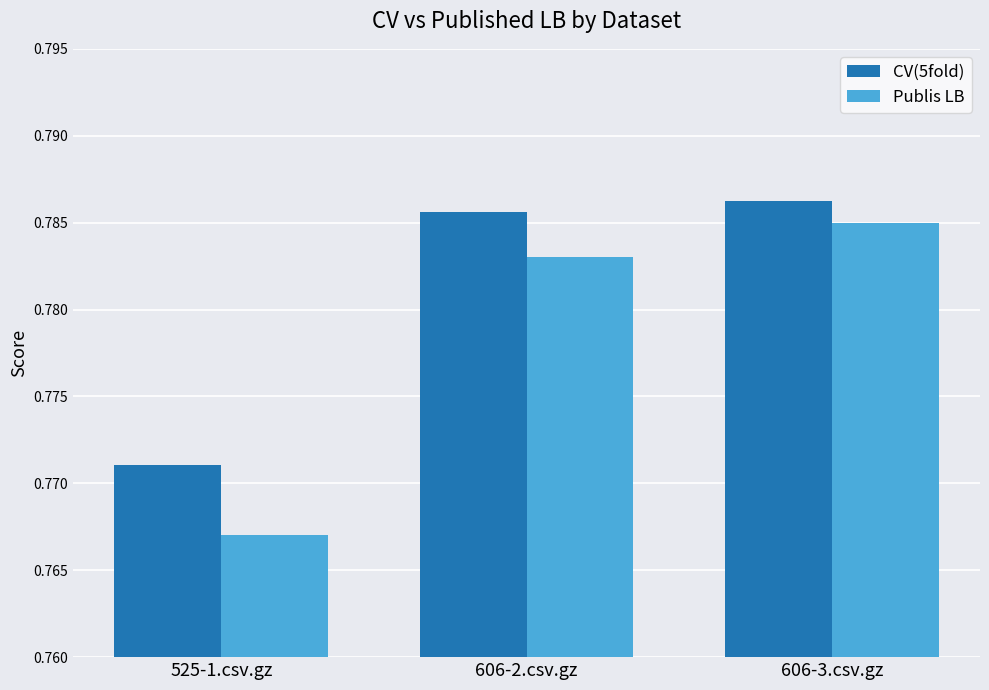

Between 525-1.csv.gz and 606-2.csv.gz, which series saw the biggest shift?

Publis LB